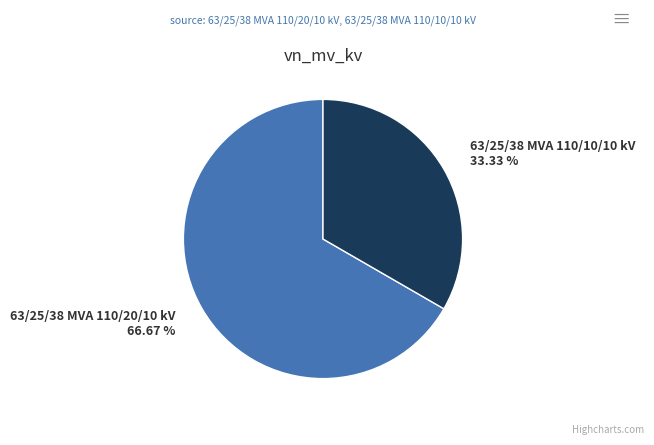

Rank the categories by value from lowest to highest.

63/25/38 MVA 110/10/10 kV, 63/25/38 MVA 110/20/10 kV